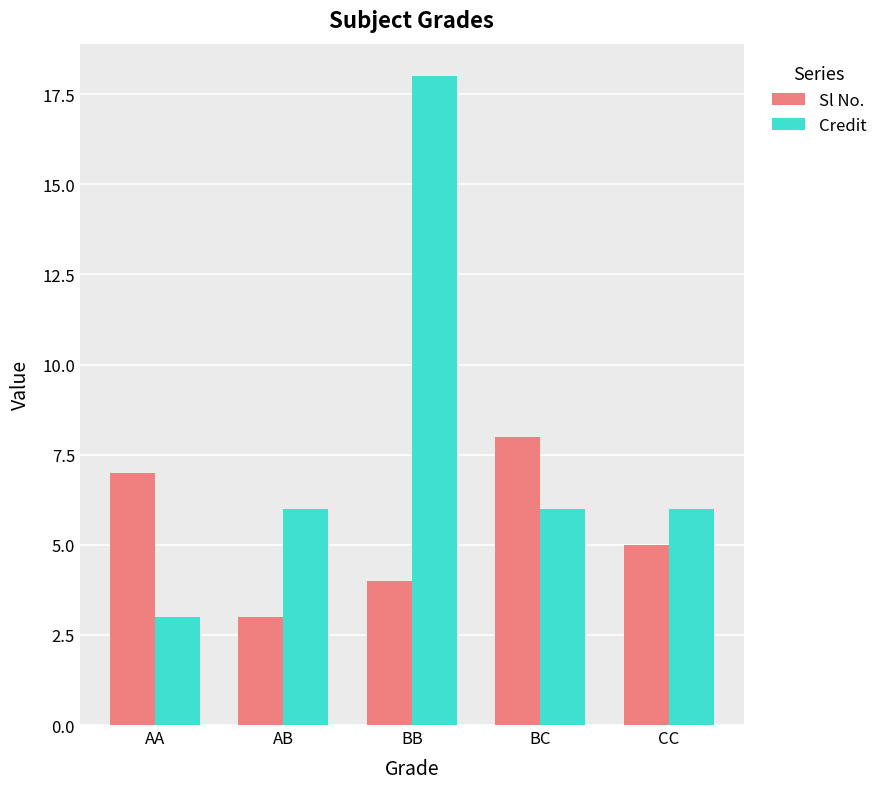

How many values in the Sl No. series are below 5?

2